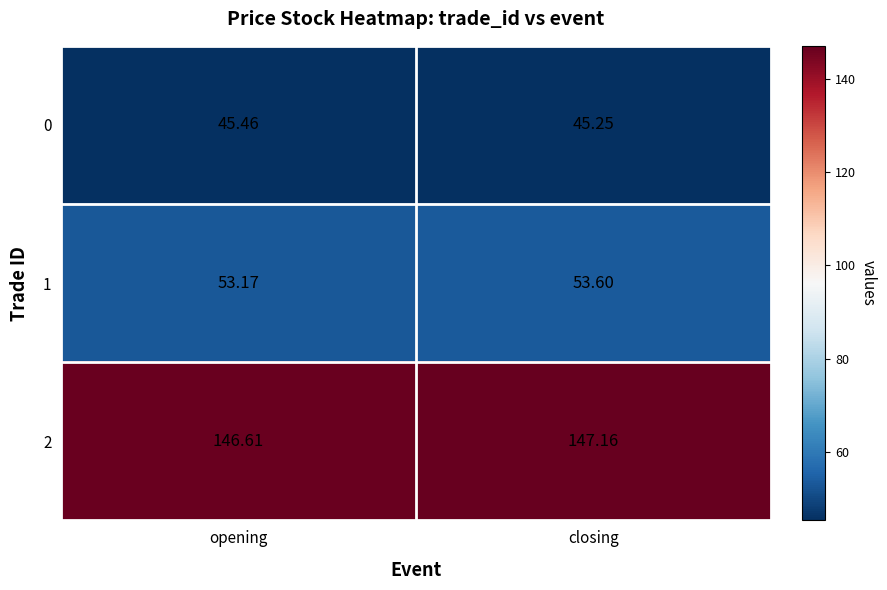

At which category is the sum across all series the highest?

closing